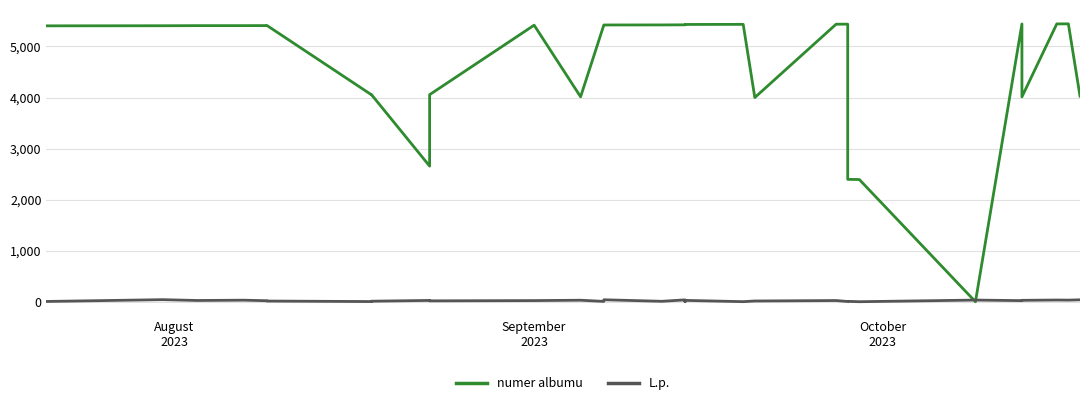

Is the value of numer albumu at 5 greater than the value of L.p. at 30?

Yes